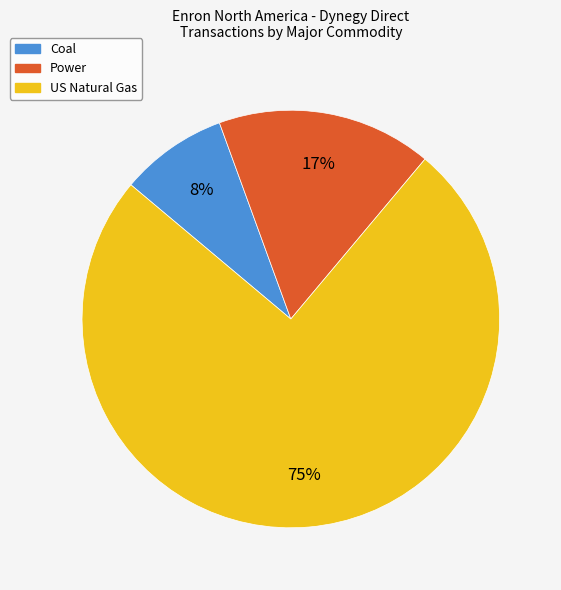

Does Power account for over 50% of the chart?

No